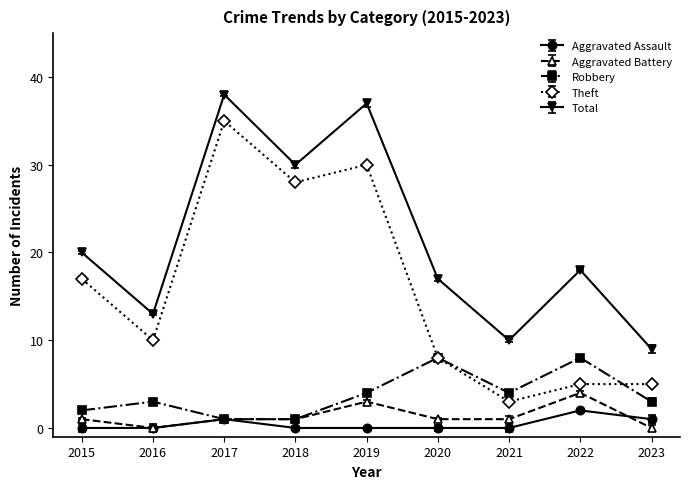

What is the maximum value shown in the chart?

38